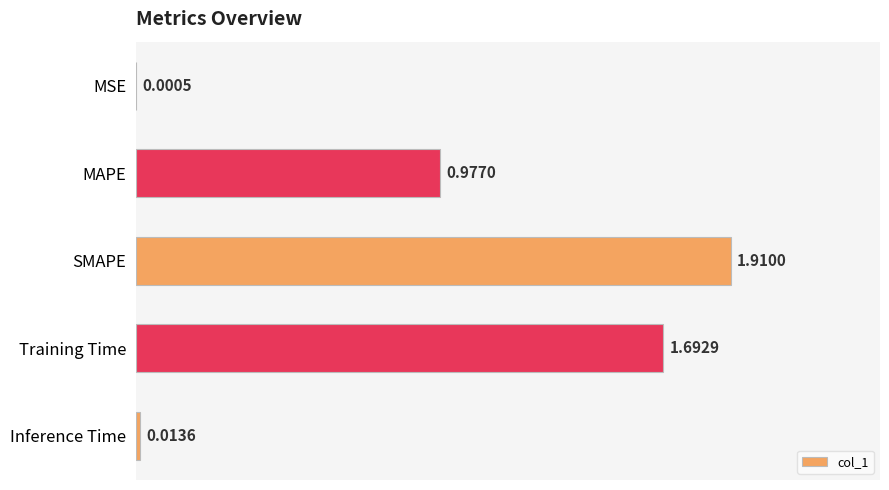

What is the sum of all values?

4.6